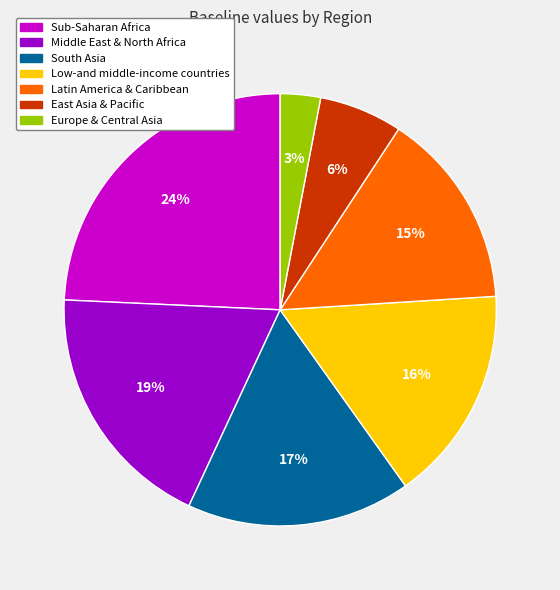

Is the sum of Europe & Central Asia and Sub-Saharan Africa greater than half?

No